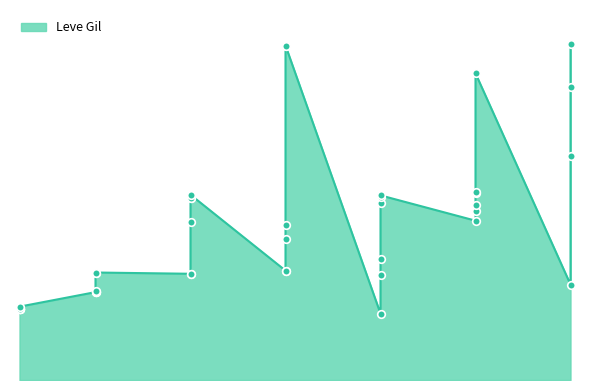

Which has a higher value, 15 or 5?

15